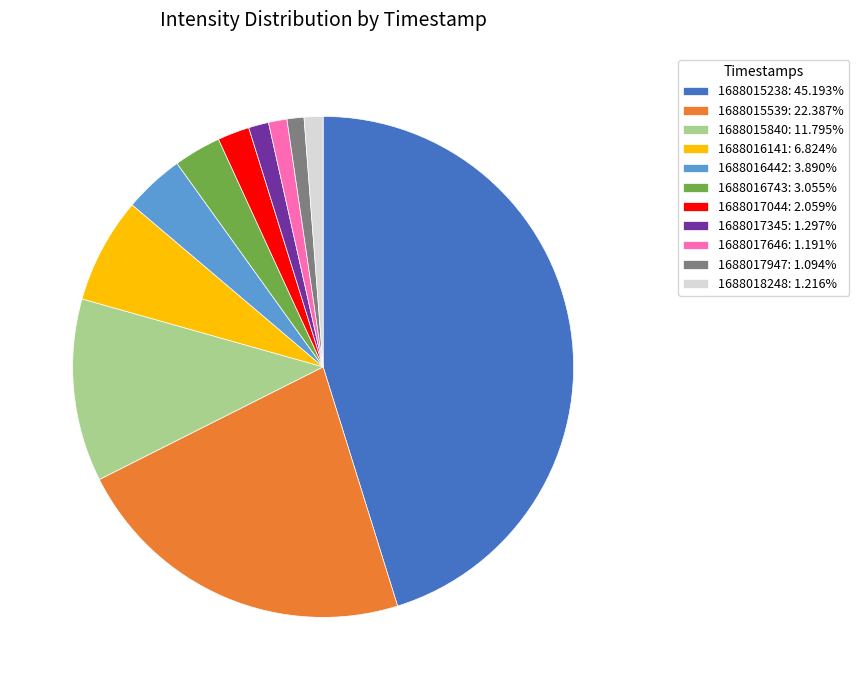

How many segments does this pie chart have?

11